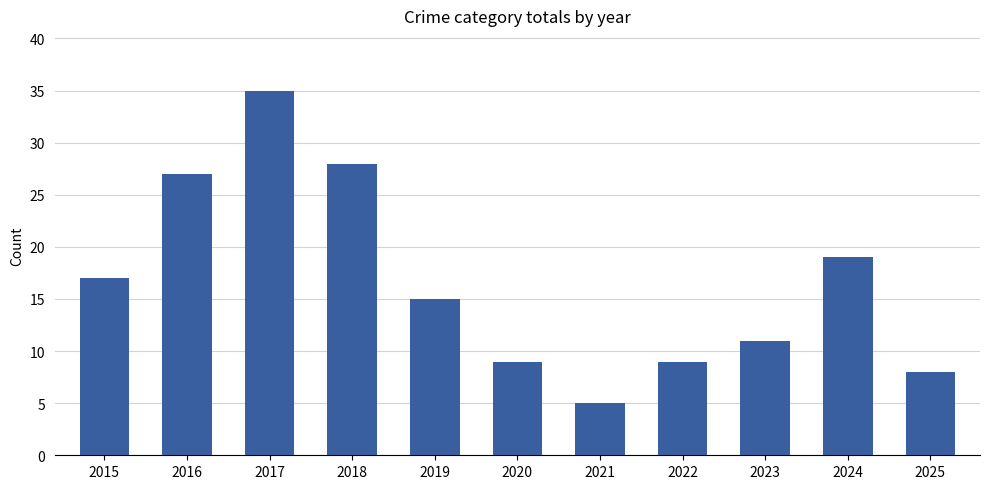

What is the change in value from 2019 to 2025?

-7